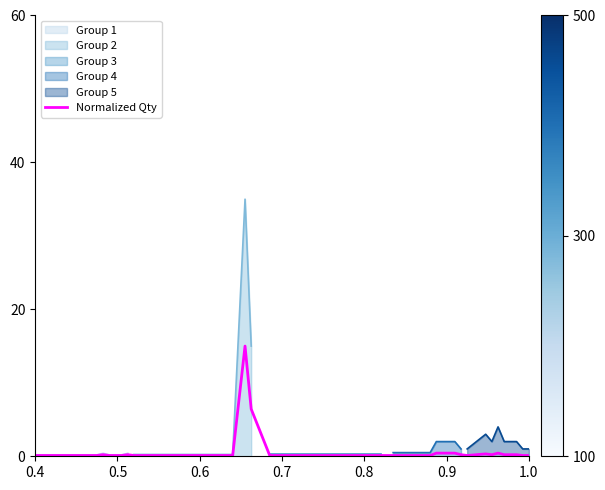

What is the difference between the maximum and minimum values?

14.9